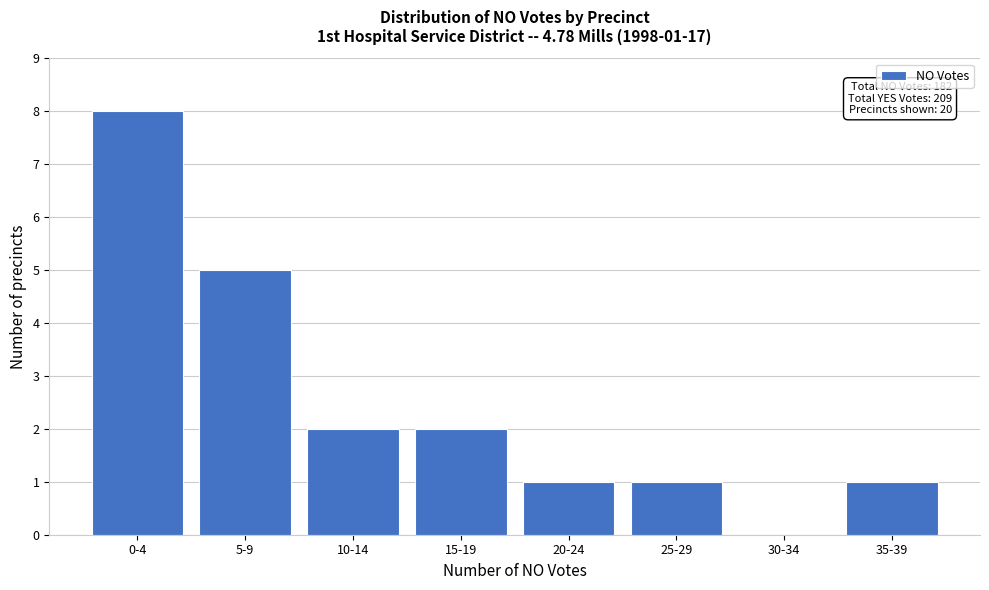

Reading left to right, list all the values displayed in this chart.

0-4=8	5-9=5	10-14=2	15-19=2	20-24=1	25-29=1	30-34=0	35-39=1